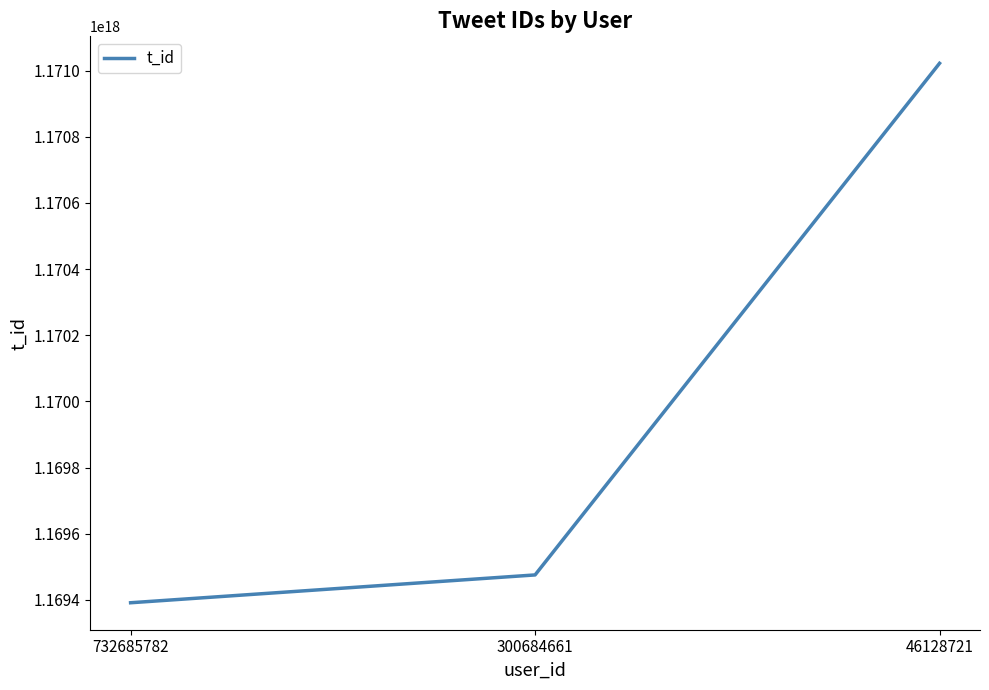

Between 46128721 and 300684661, which is larger?

46128721